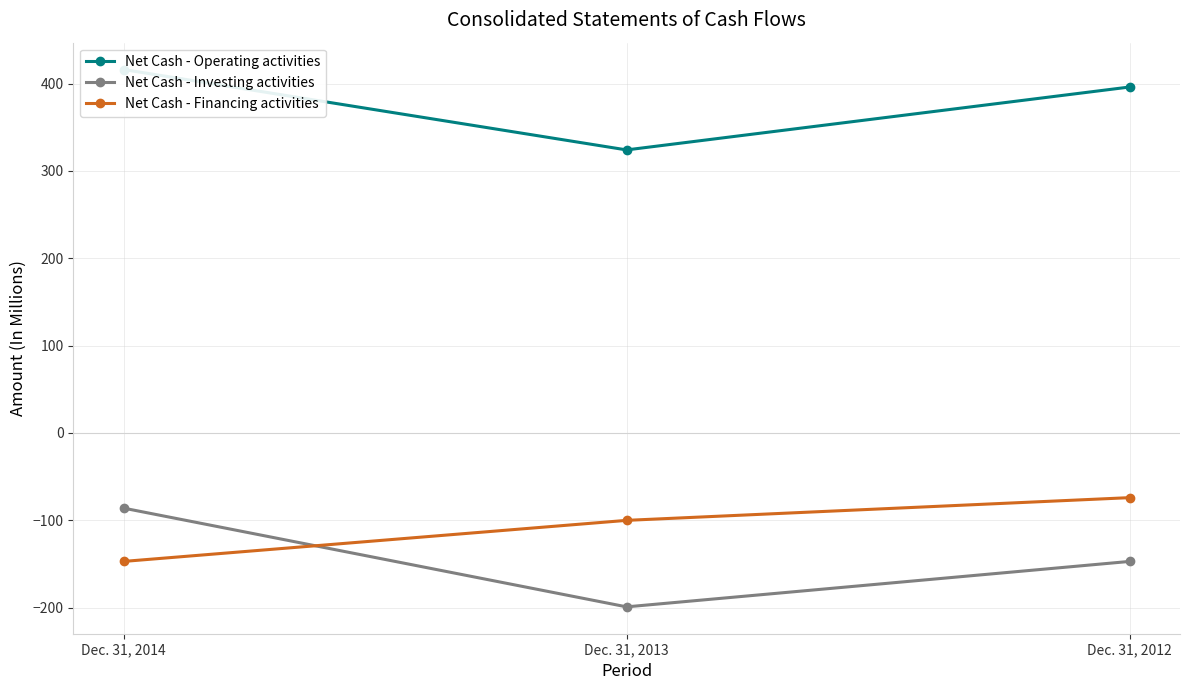

Reading left to right, what are all the values shown in this chart?

Net Cash - Operating activities: Dec. 31, 2014=416	Dec. 31, 2013=324	Dec. 31, 2012=396
Net Cash - Investing activities: Dec. 31, 2014=-86	Dec. 31, 2013=-199	Dec. 31, 2012=-147
Net Cash - Financing activities: Dec. 31, 2014=-147	Dec. 31, 2013=-100	Dec. 31, 2012=-74